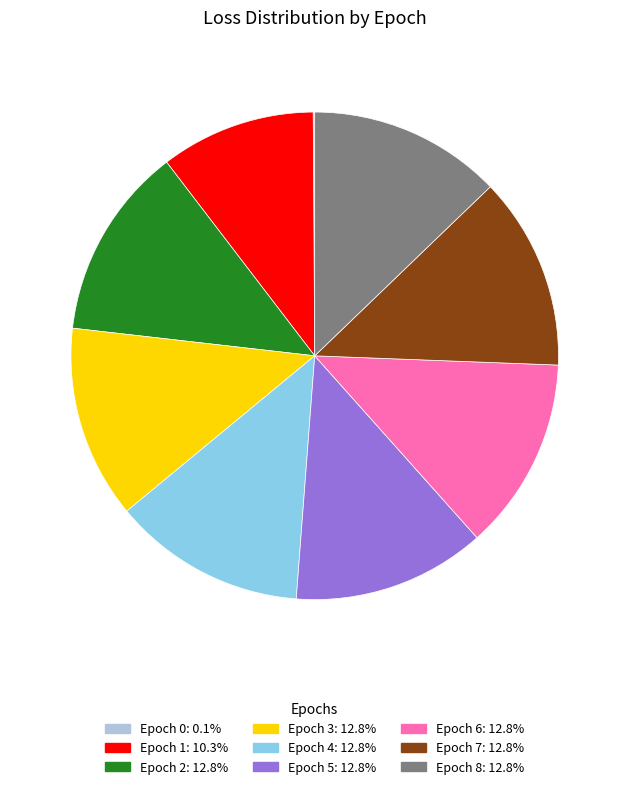

Does any single category account for the majority?

No